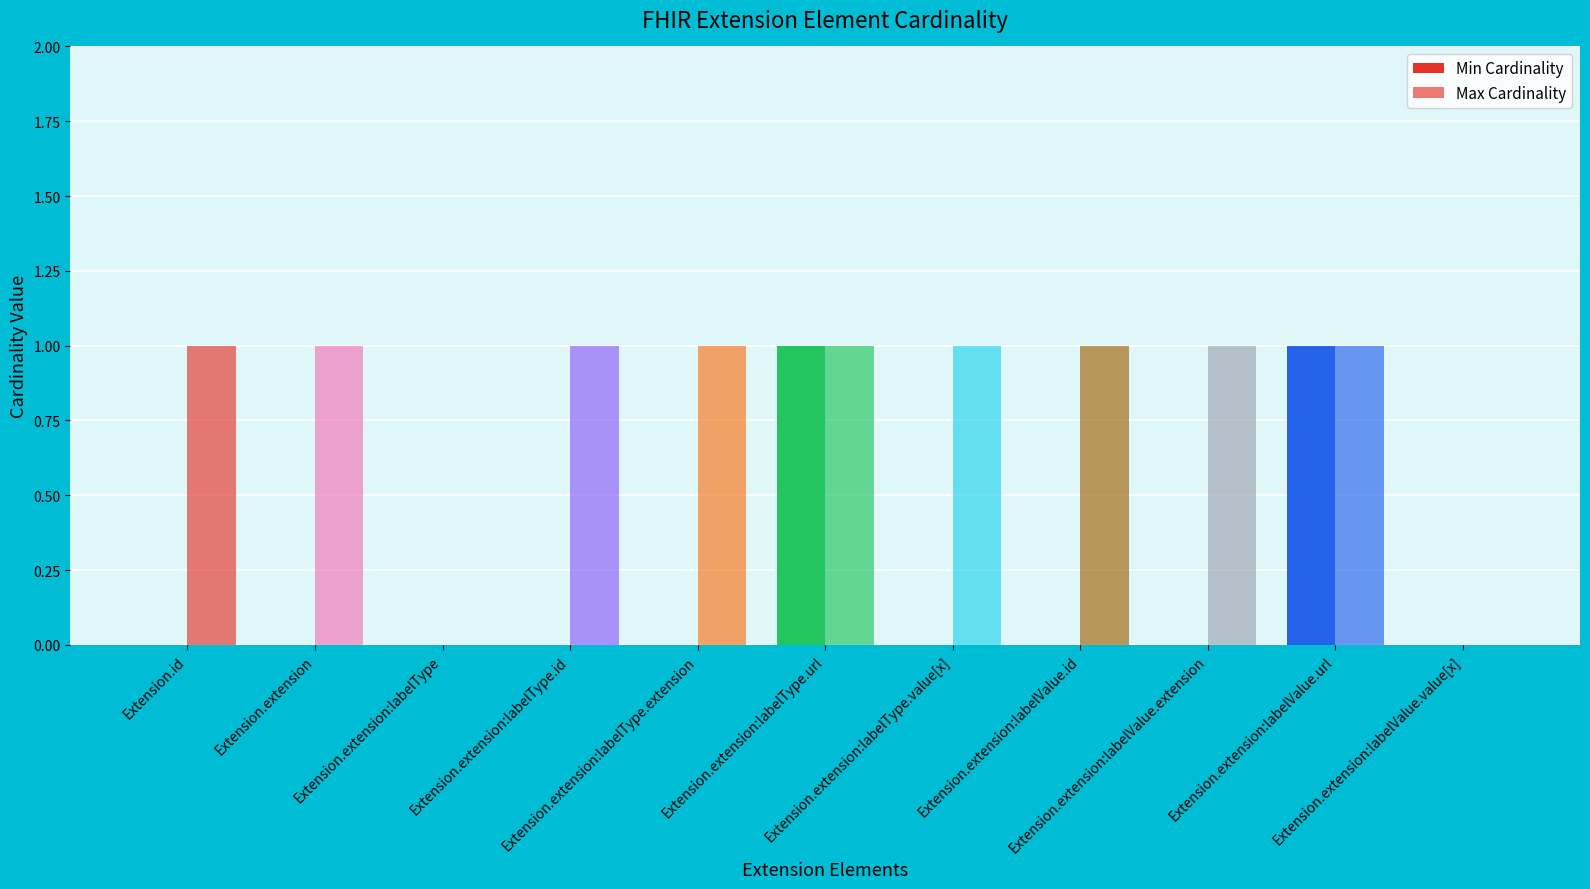

How many series are shown in this chart?

2